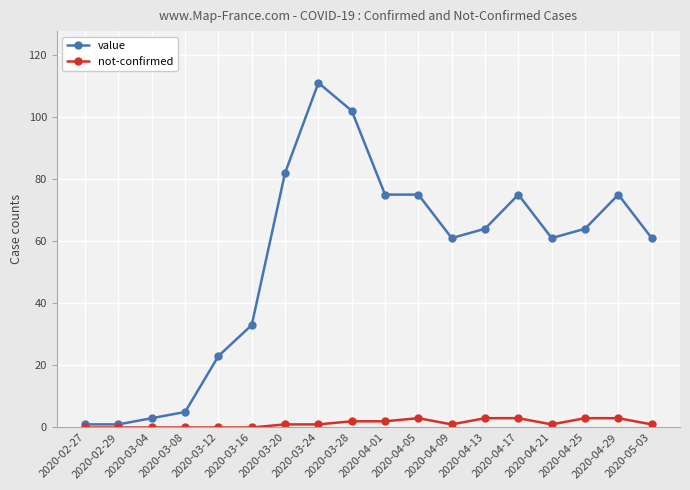

What is the sum of all not-confirmed values?

24